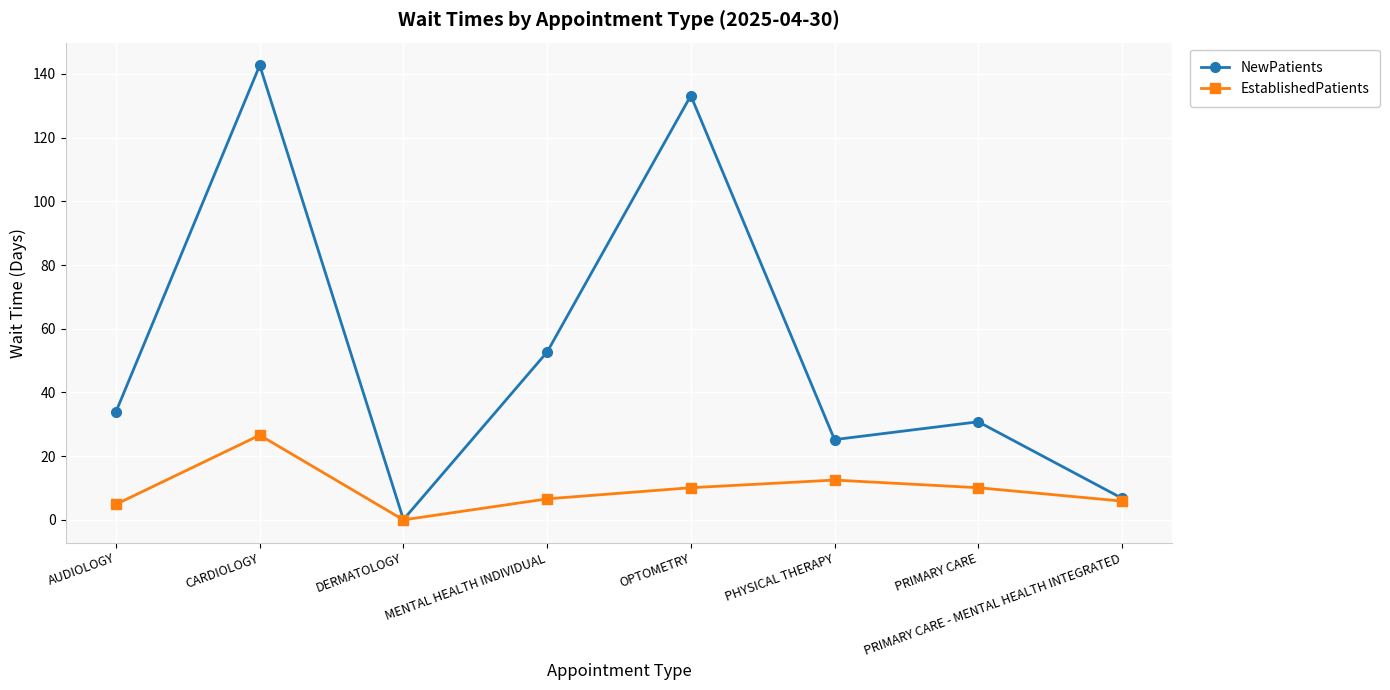

What is the minimum value for NewPatients?

0.1